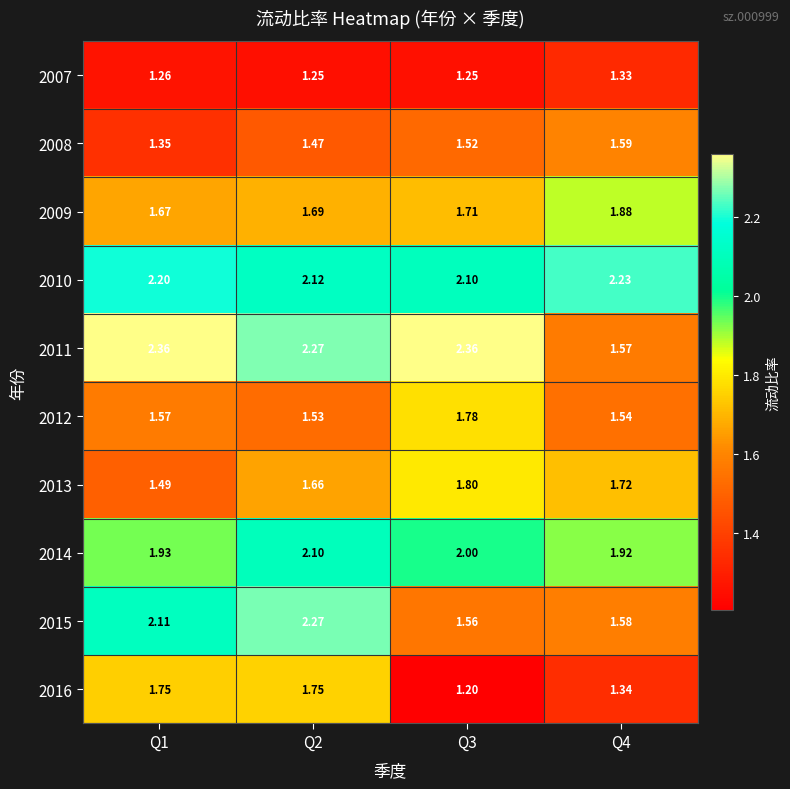

Is the value of 2012 at Q3 greater than the value of 2013 at Q3?

No